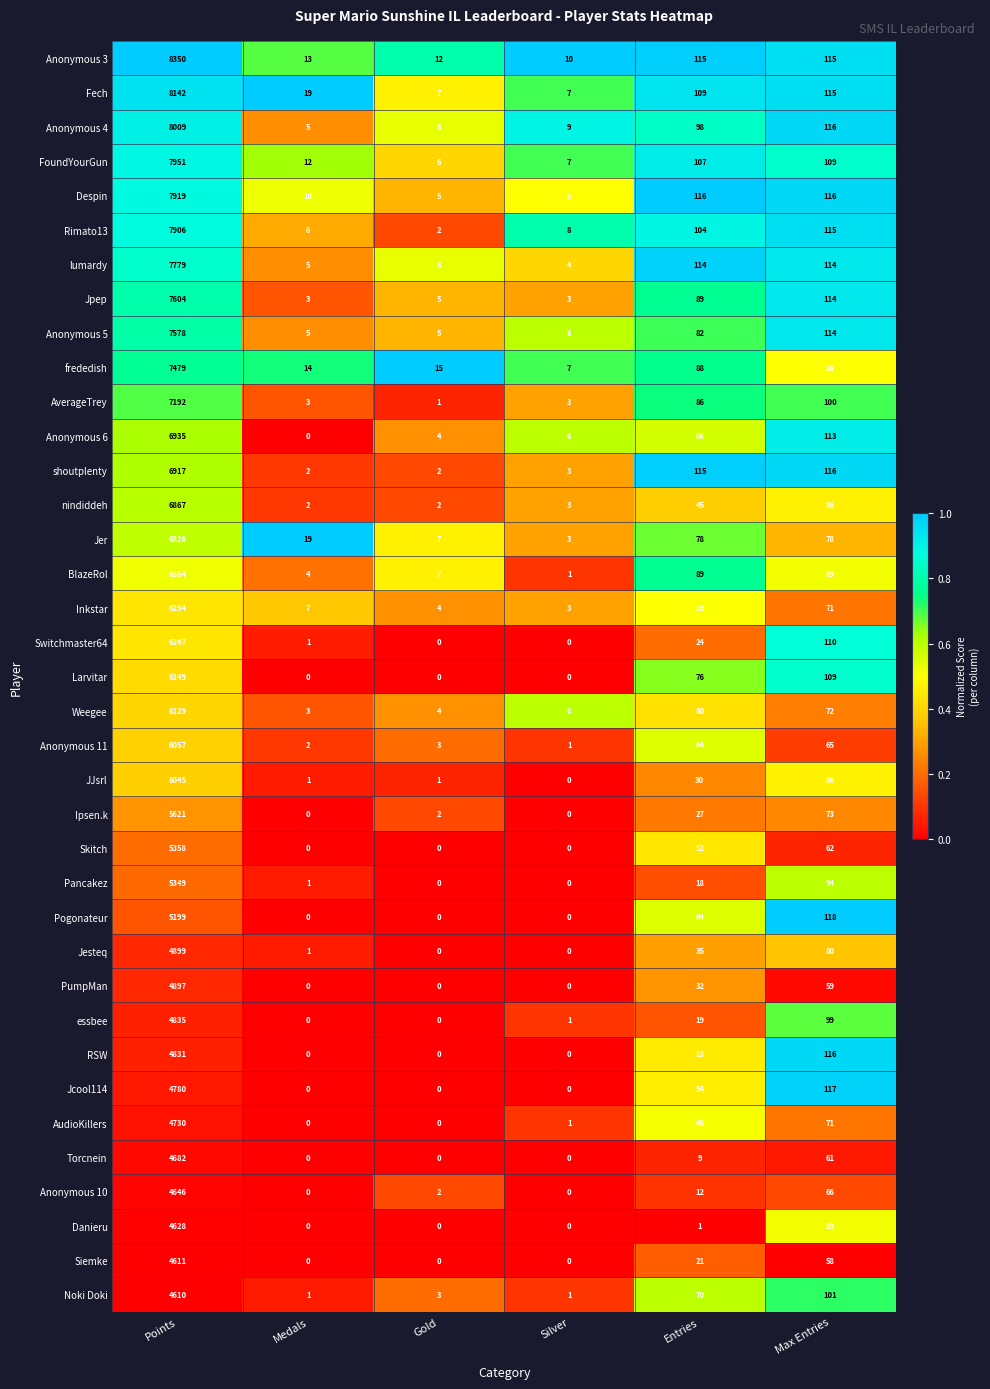

At which category is the sum across all series the highest?

Points